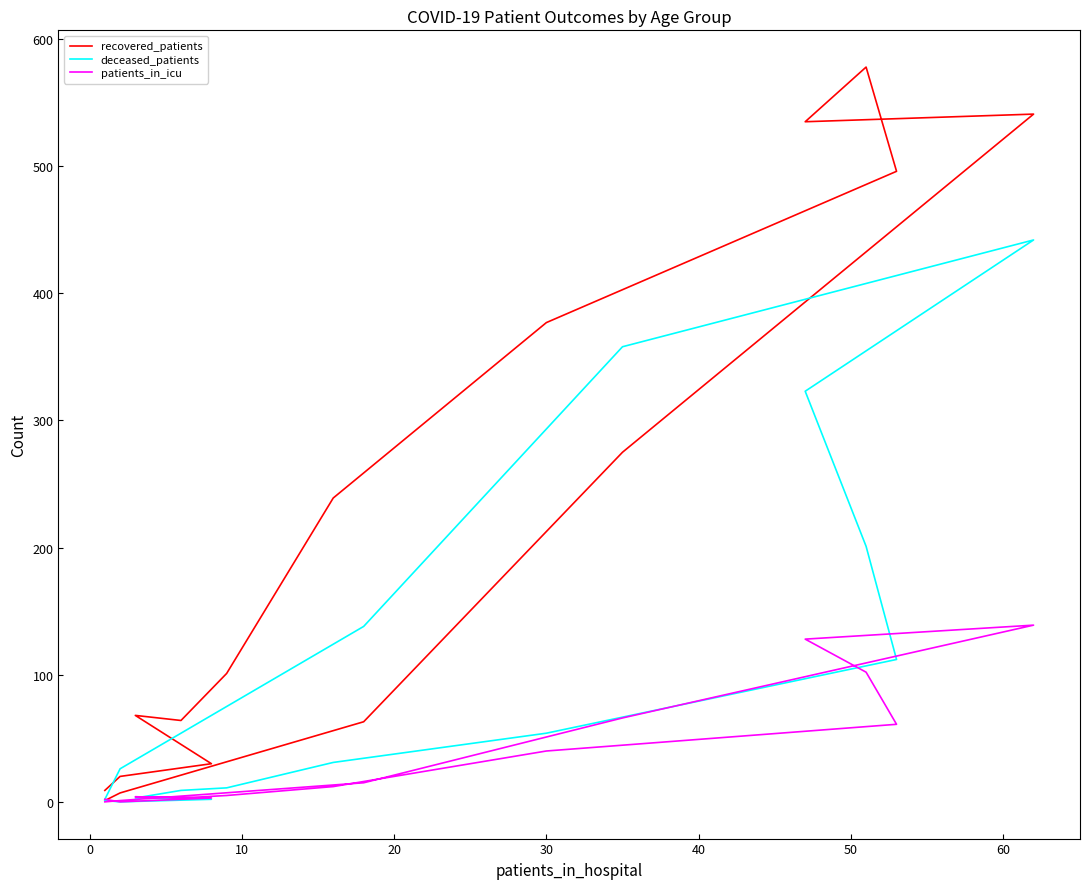

What is the difference between the deceased_patients values at 20 and 10?

320